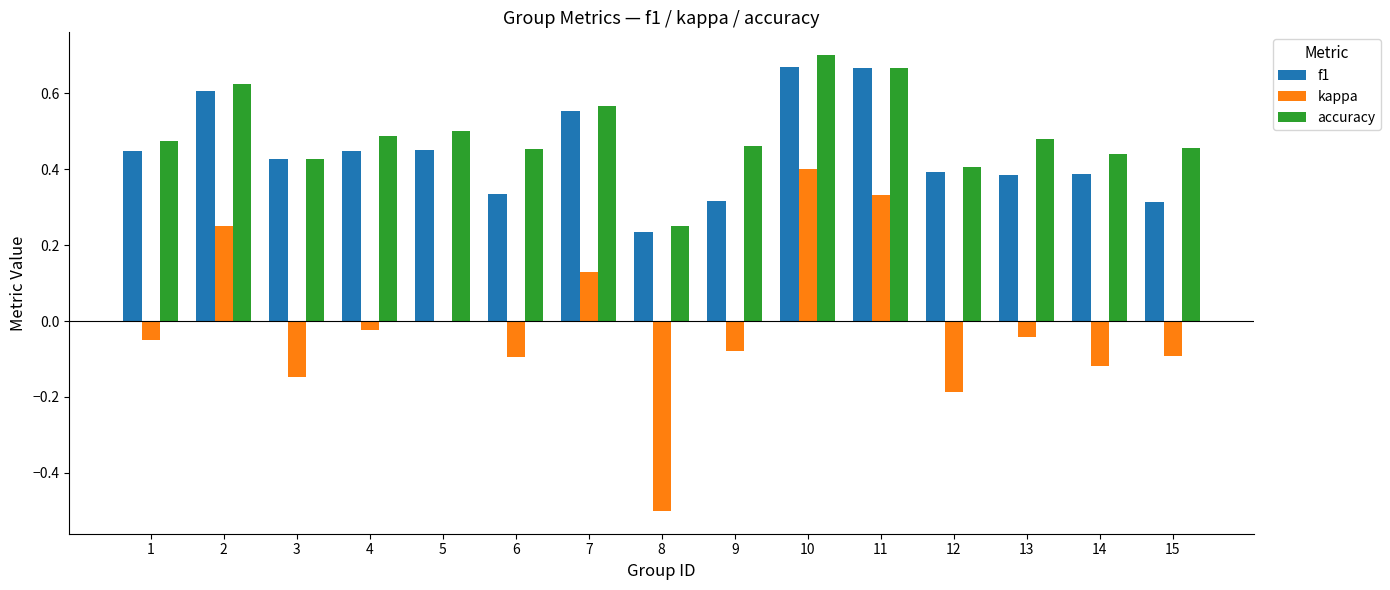

What are all the series names shown in the legend?

f1, kappa, accuracy